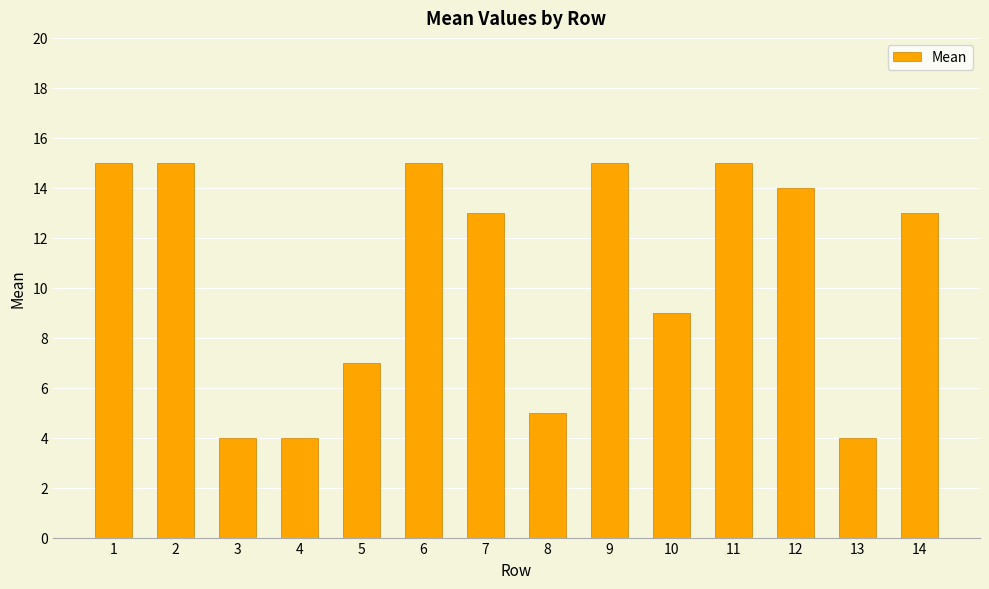

What is the ratio of the value at 1 to the value at 11?

1.0